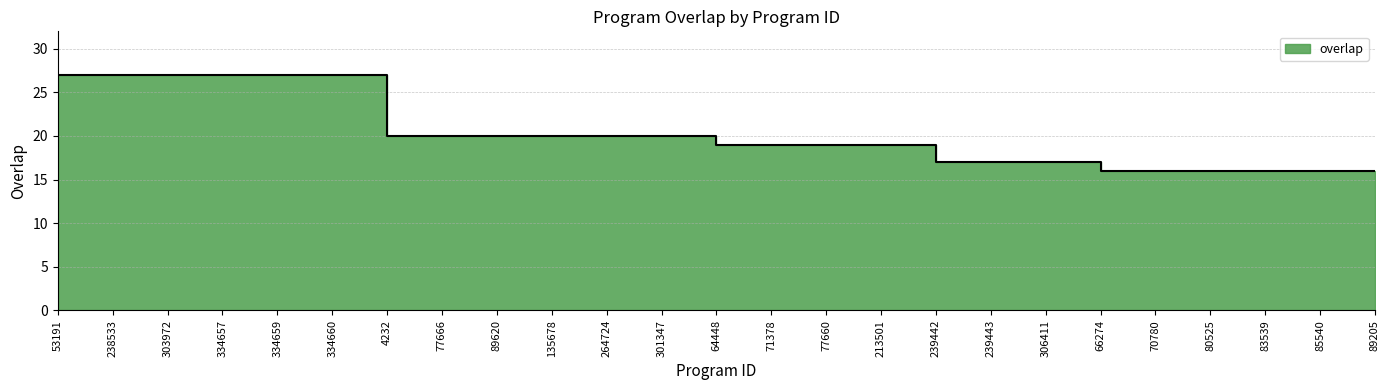

How many data points does each series have?

25